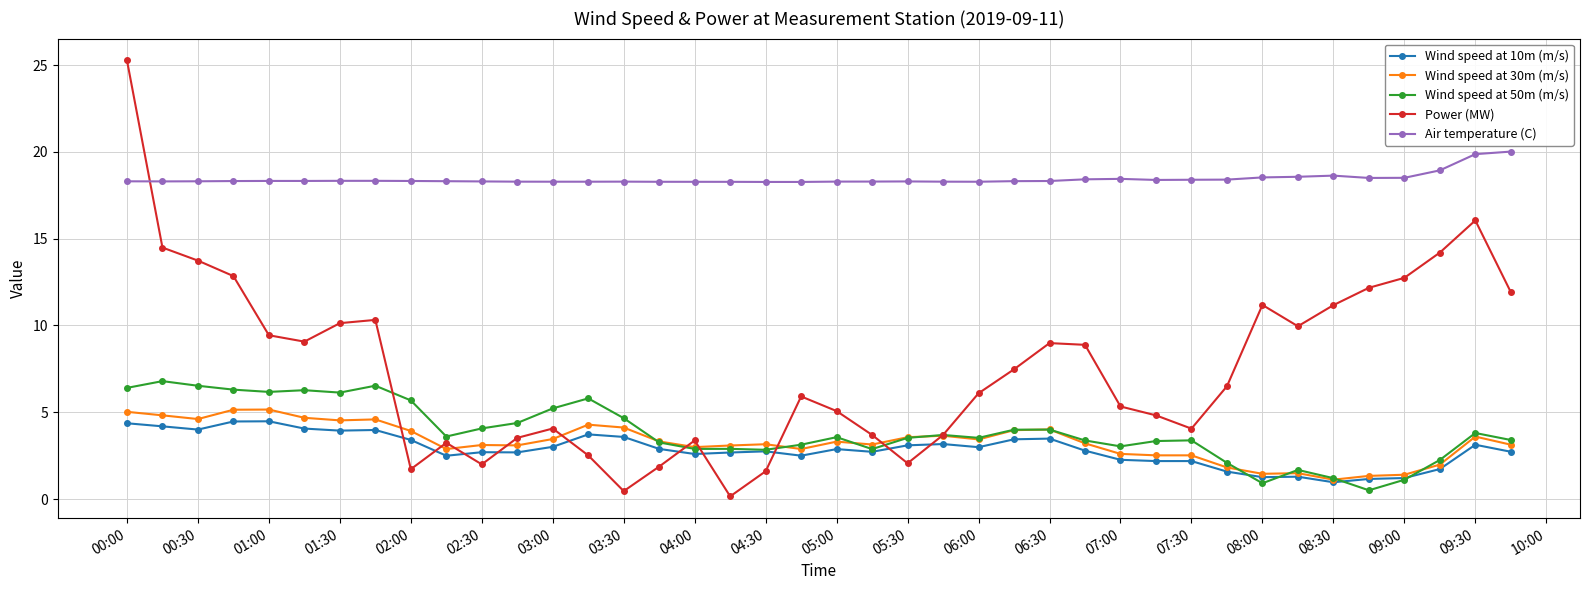

True or false: Air temperature (C) and Wind speed at 50m (m/s) intersect in this chart.

False